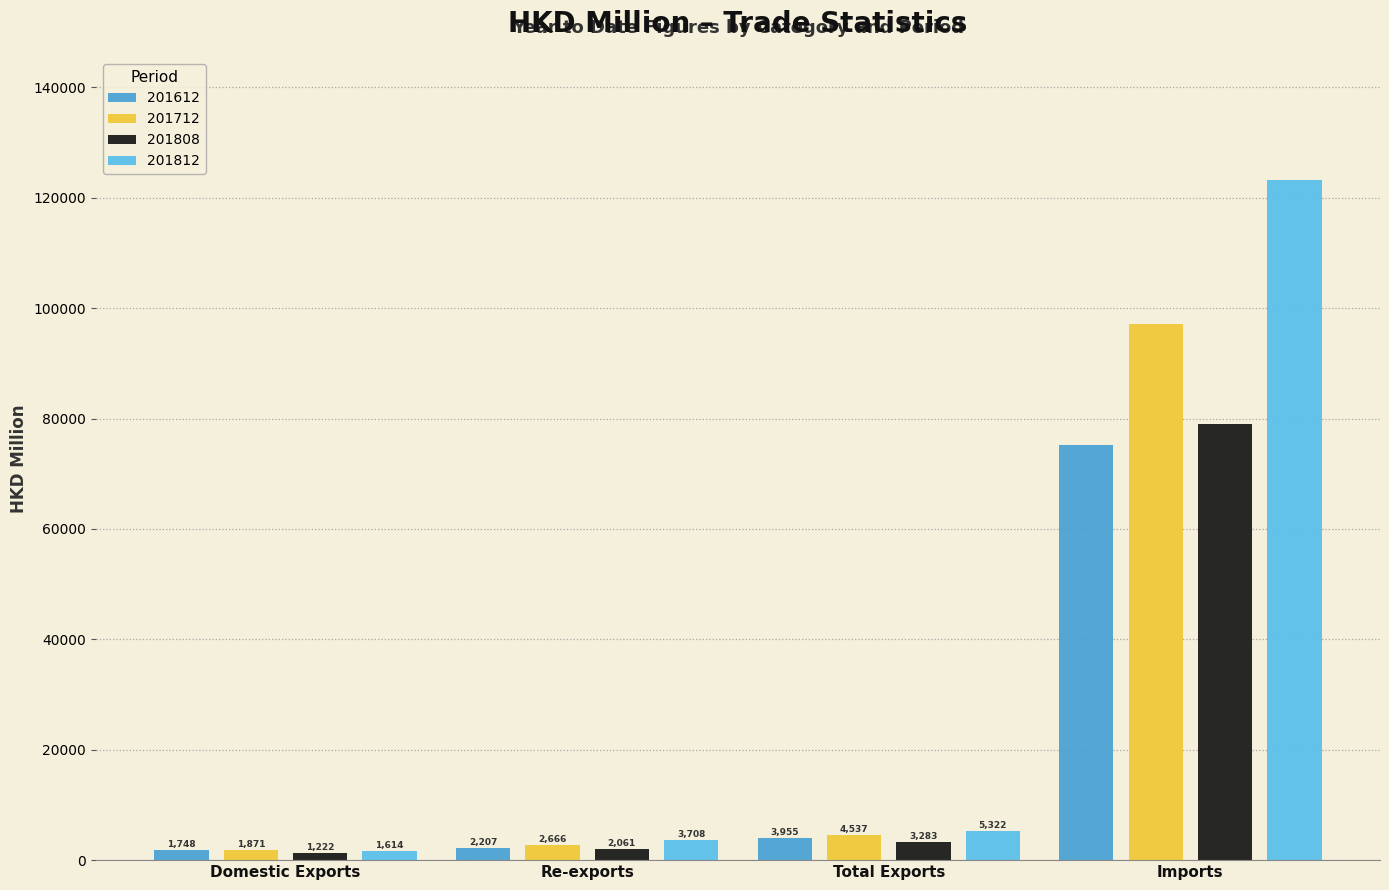

Which category has the highest value in the 201712 series?

Imports